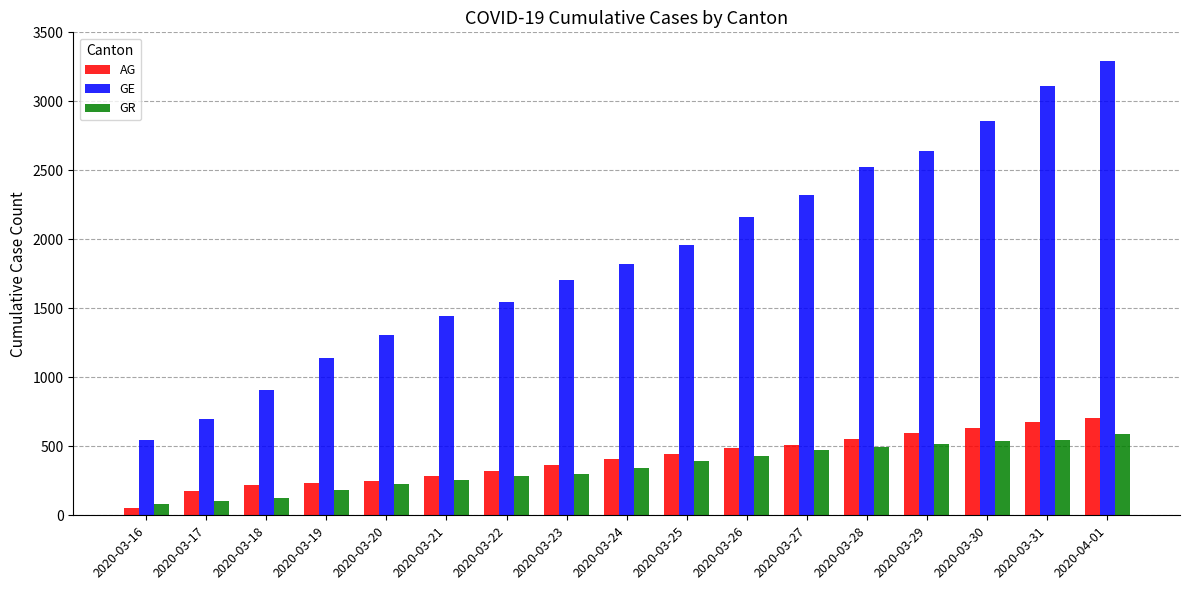

What is the minimum value for GR?

84